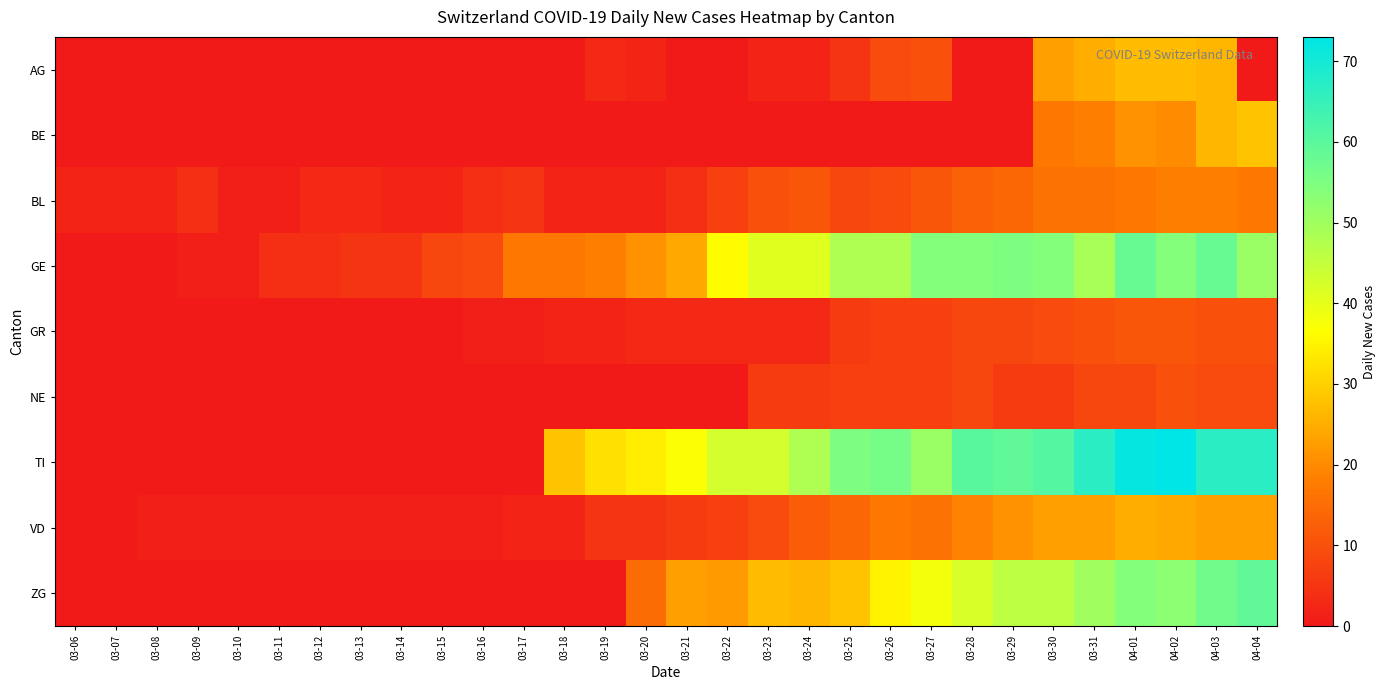

Which has a higher value, 03-24 or 03-06?

03-24